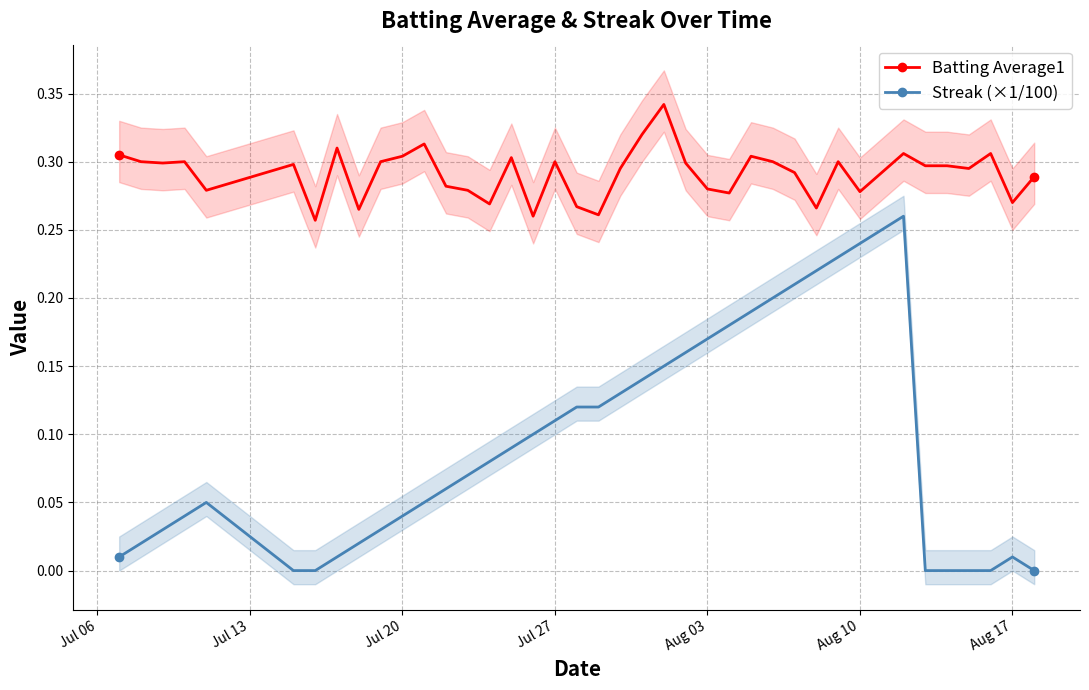

How many data points in Streak (×1/100) are above 0?

33